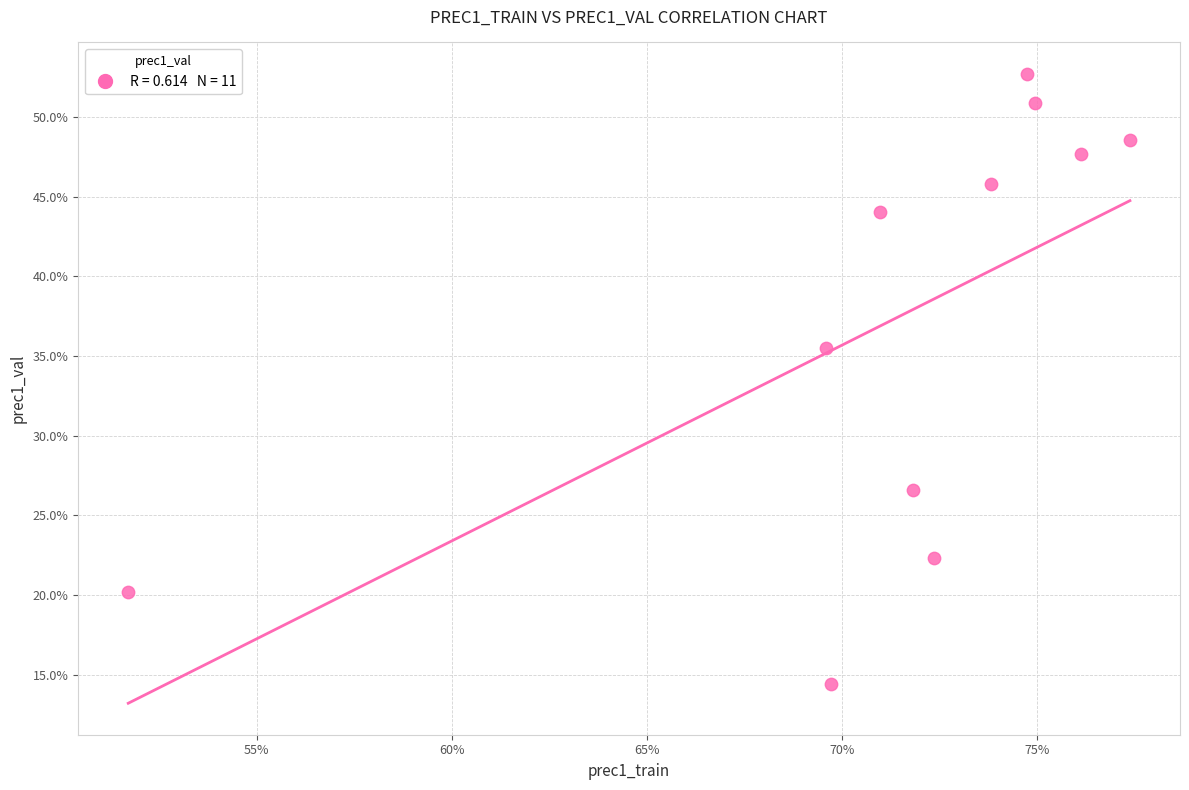

What Y value in the scatter plot is closest to 33?

35.5